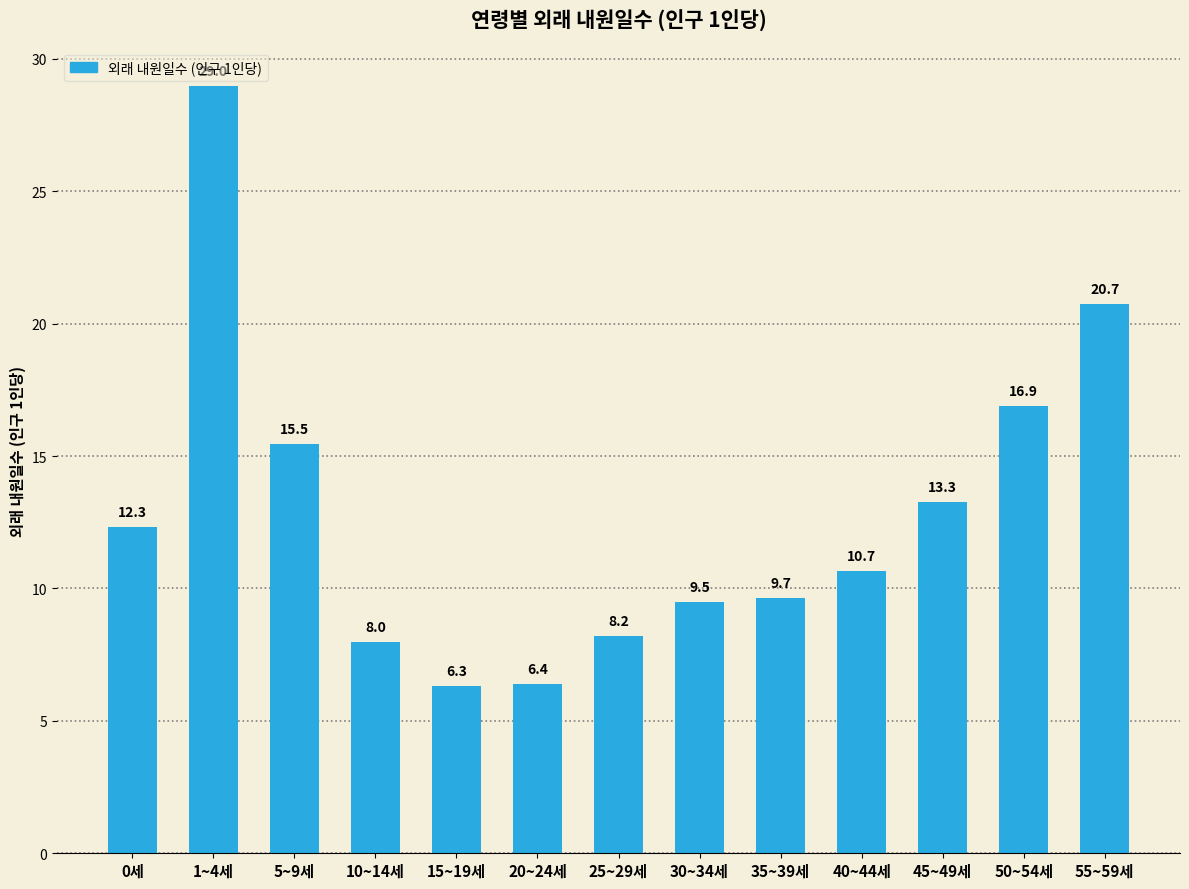

How many bars are there in total?

13